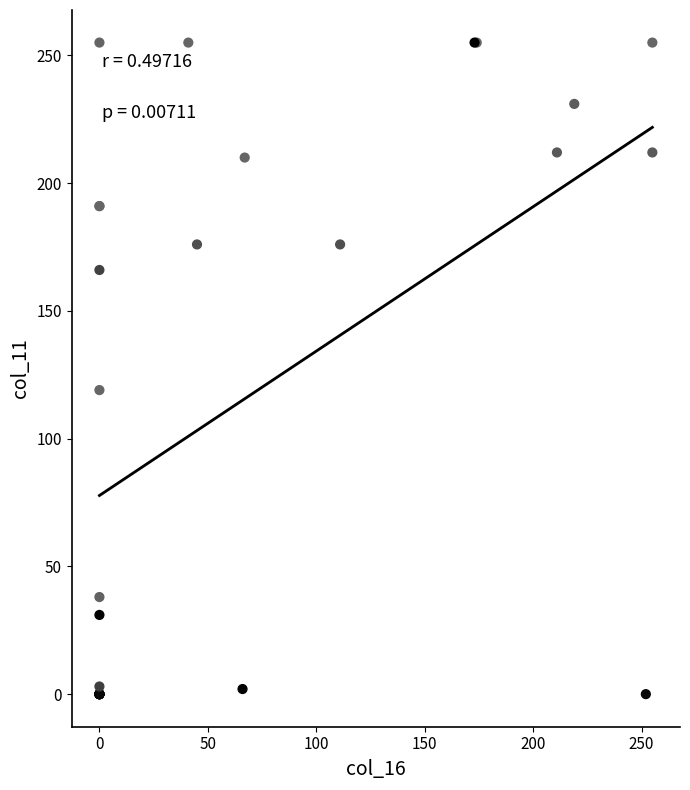

What Y value in the scatter plot is closest to 127?

119